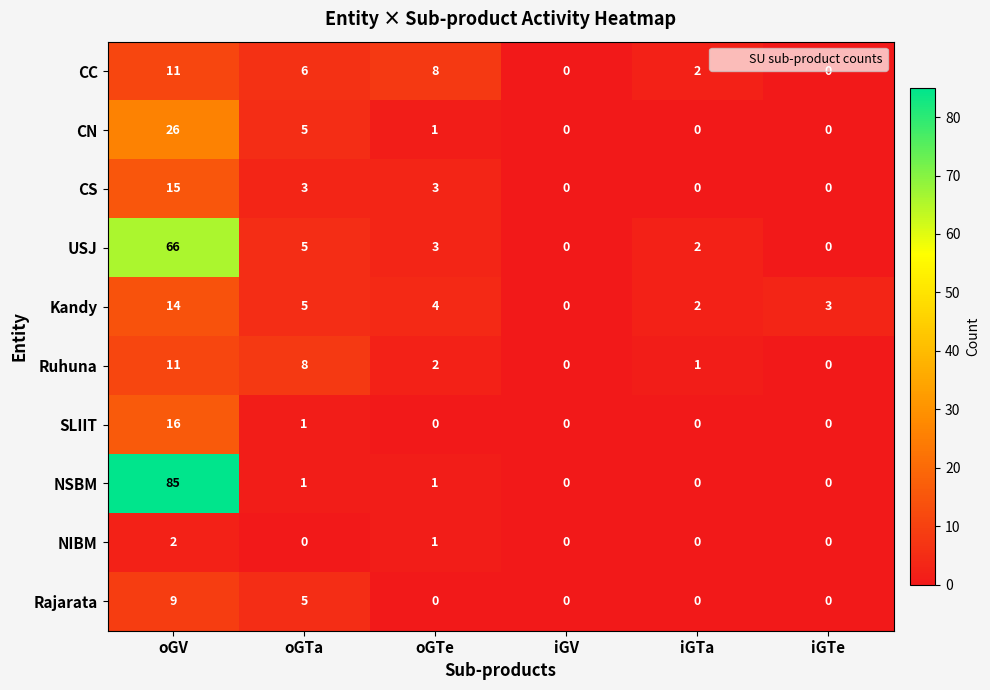

What is the spread (max minus min) of values at oGTa?

8